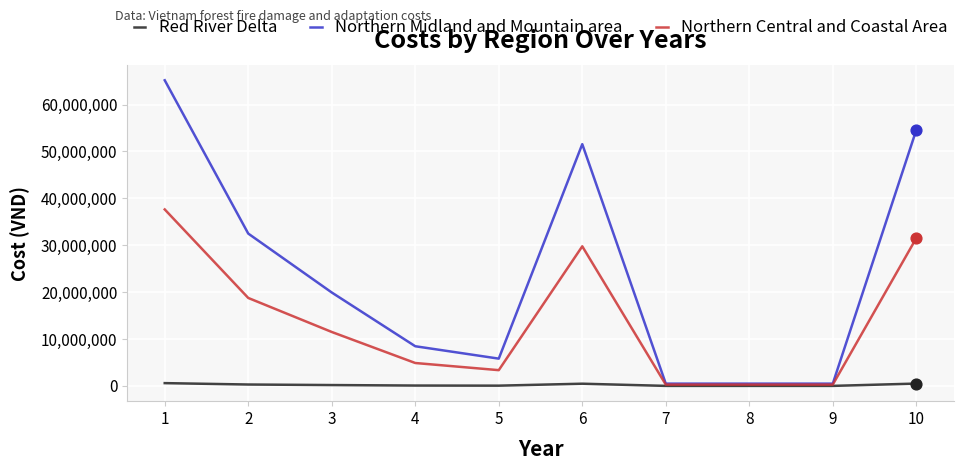

What is the total value across all series at 10?

86581484.6